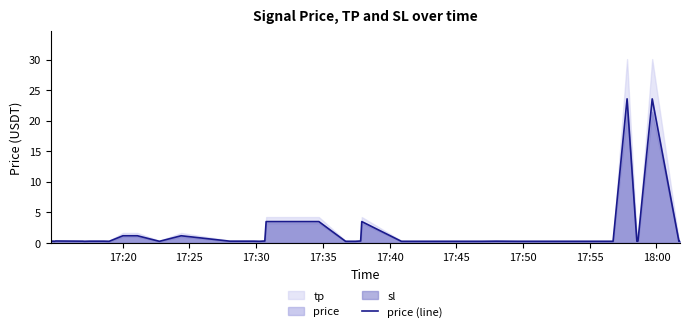

True or false: the data has more than 1 interior local peaks.

True